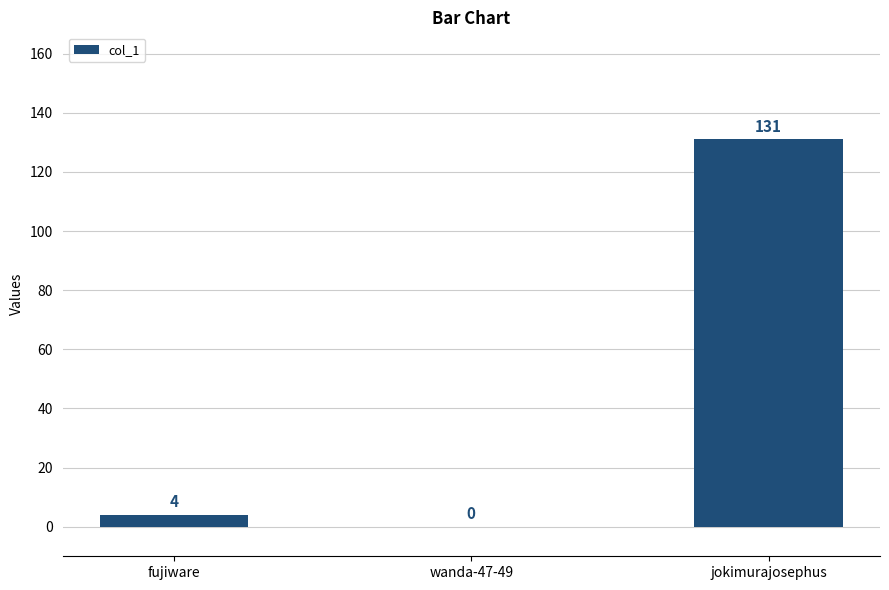

What is the maximum value shown in the chart?

131